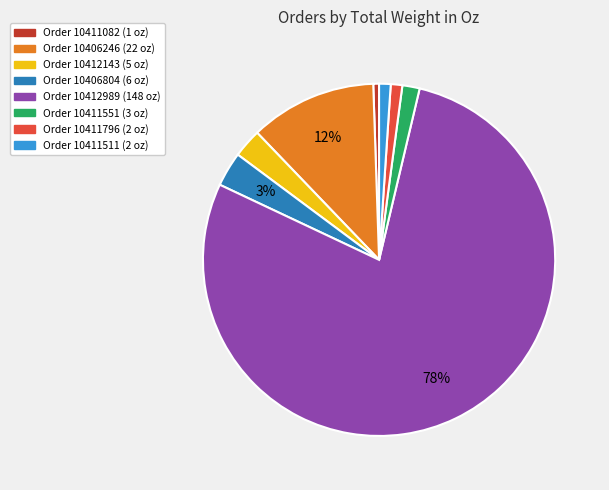

To the nearest percent, what is the average slice percentage?

12%